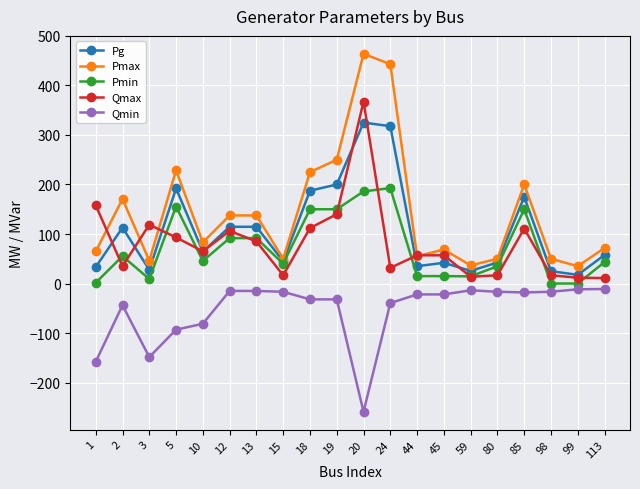

What is the average value of the Pmin series?

72.1